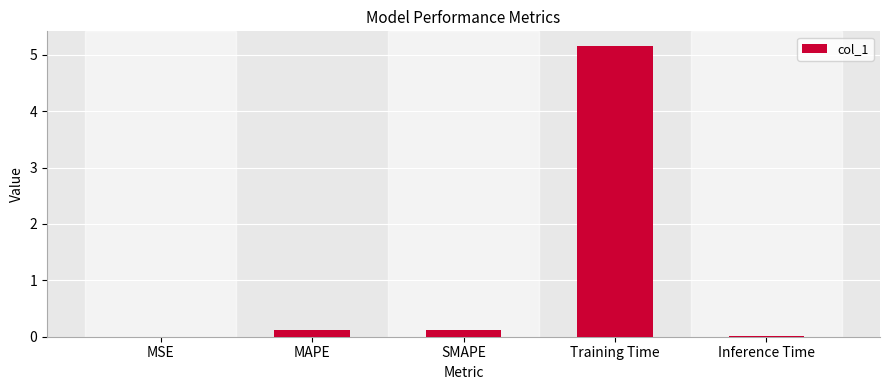

What is the sum of all values?

5.4